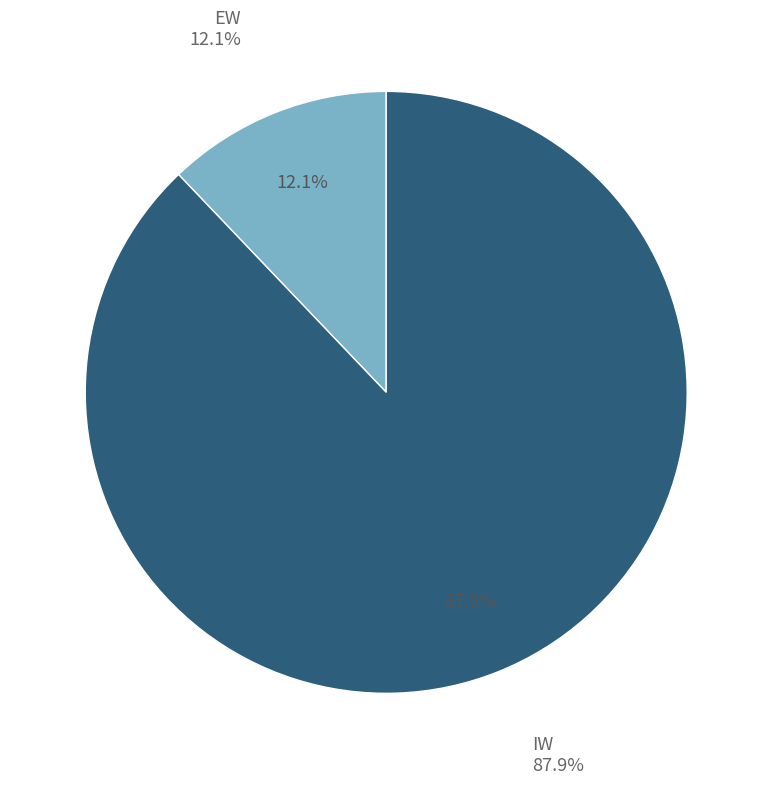

To the nearest percent, what percentage of the pie is IW?

88%